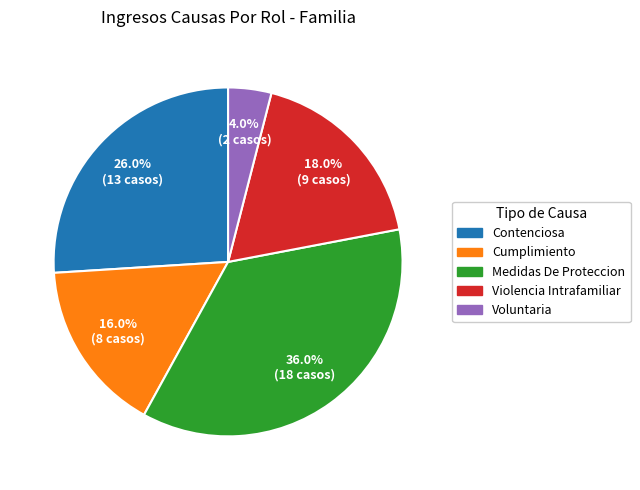

Count the number of slices in the pie.

5